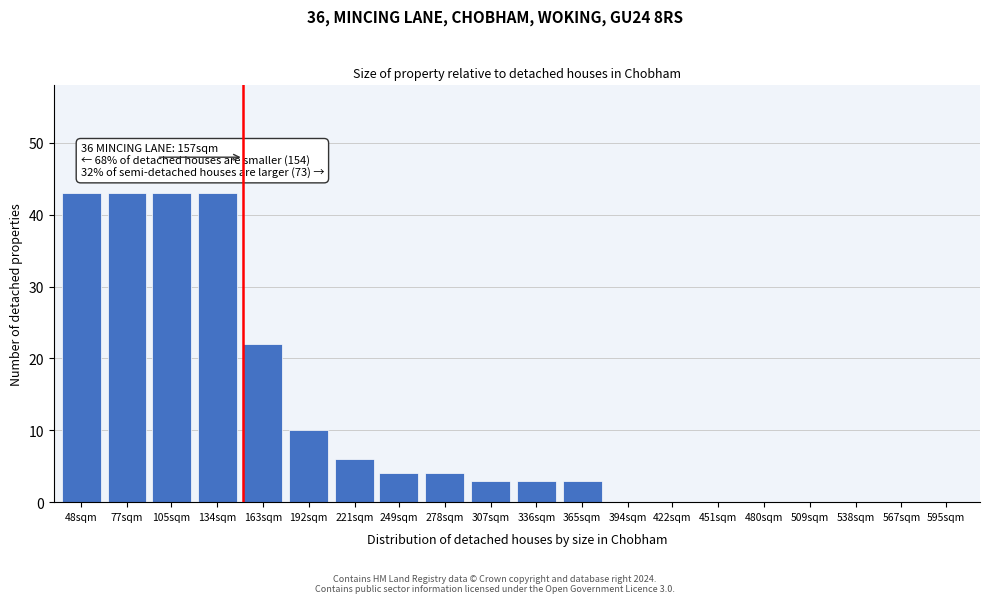

Reading right to left, transcribe all the data shown in this chart.

595sqm=0	567sqm=0	538sqm=0	509sqm=0	480sqm=0	451sqm=0	422sqm=0	394sqm=0	365sqm=3	336sqm=3	307sqm=3	278sqm=4	249sqm=4	221sqm=6	192sqm=10	163sqm=22	134sqm=43	105sqm=43	77sqm=43	48sqm=43